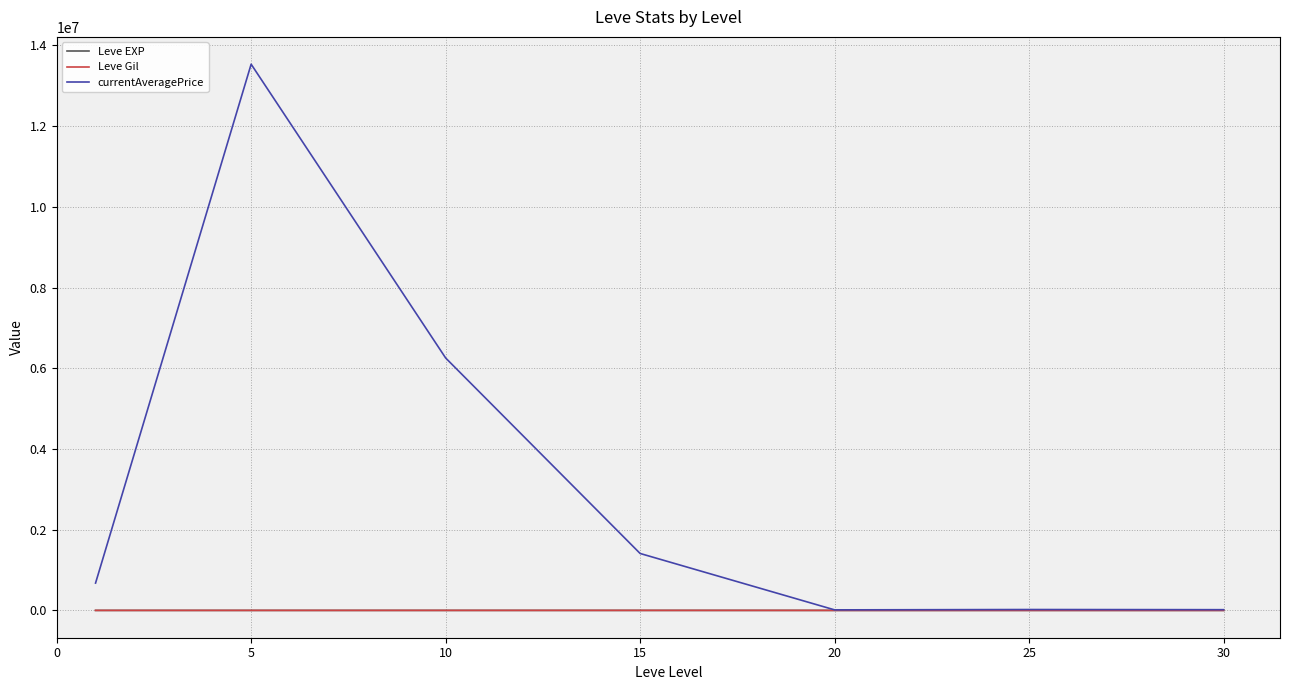

What is the sum of all currentAveragePrice values?

21931255.8